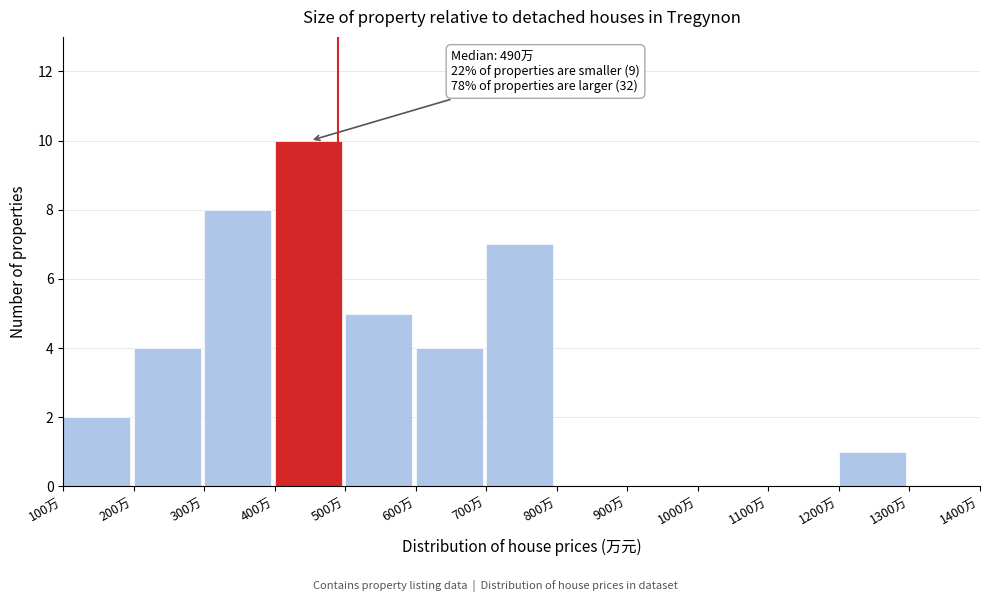

Over which range of the x-axis is the bar tallest?

400 to 500